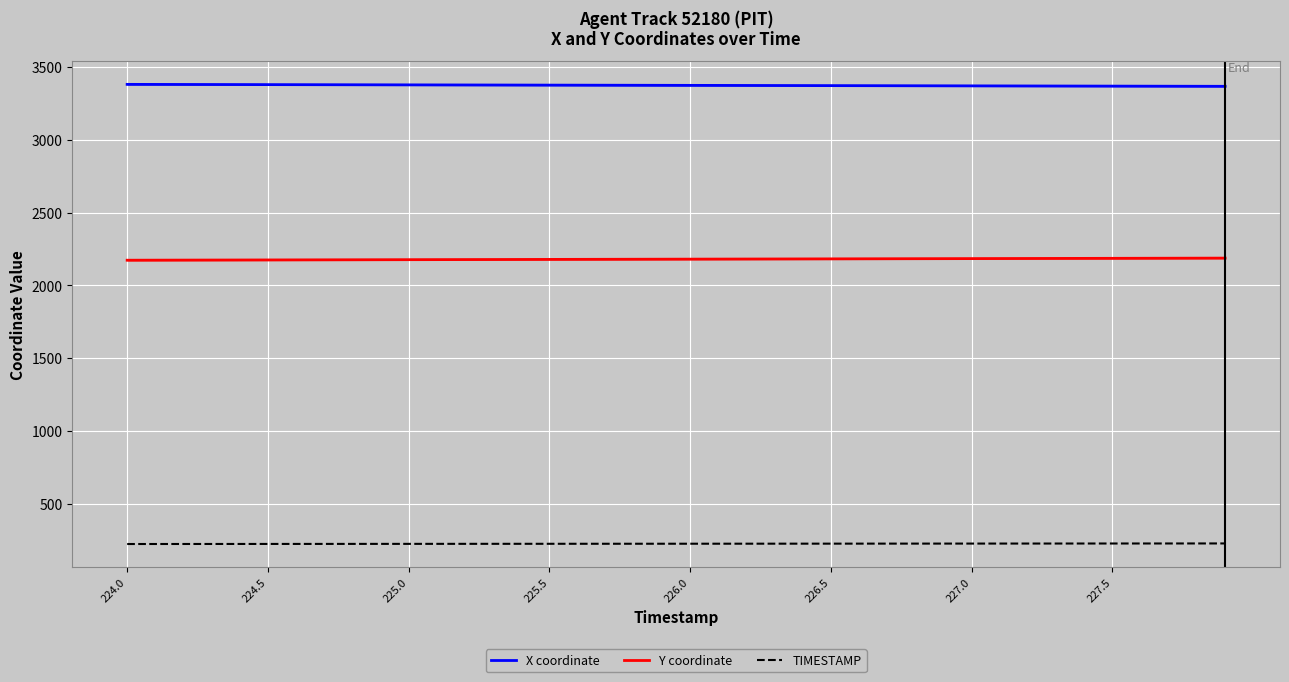

True or false: TIMESTAMP has more than 1 points higher than both neighbors.

False